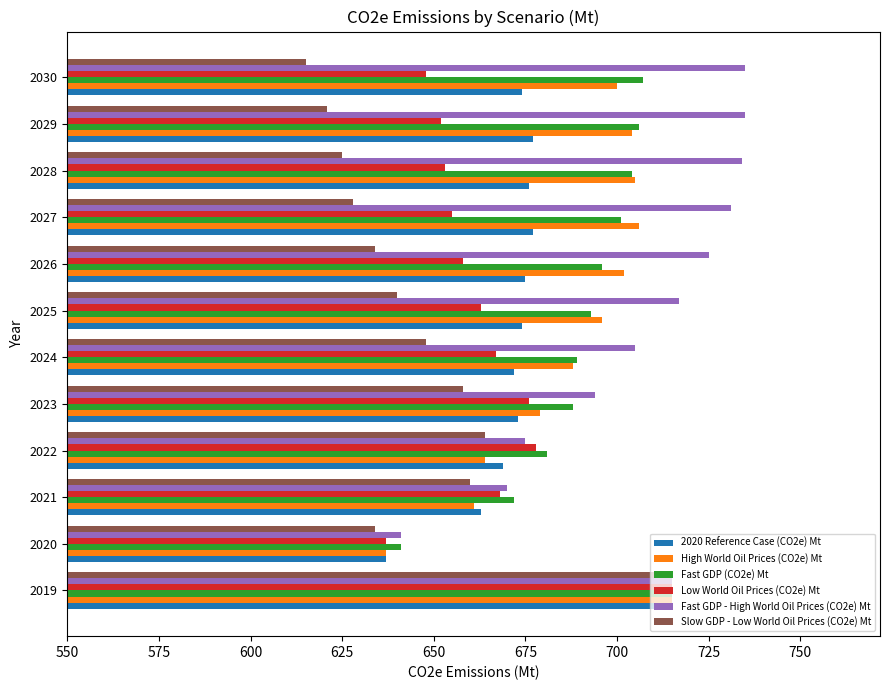

Which label corresponds to the smallest value in the chart?

2030